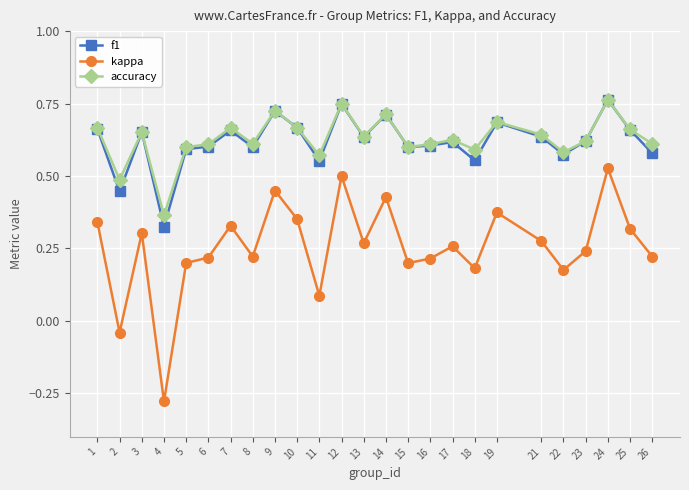

The f1 series shows 0.2 at 7. True or false?

False